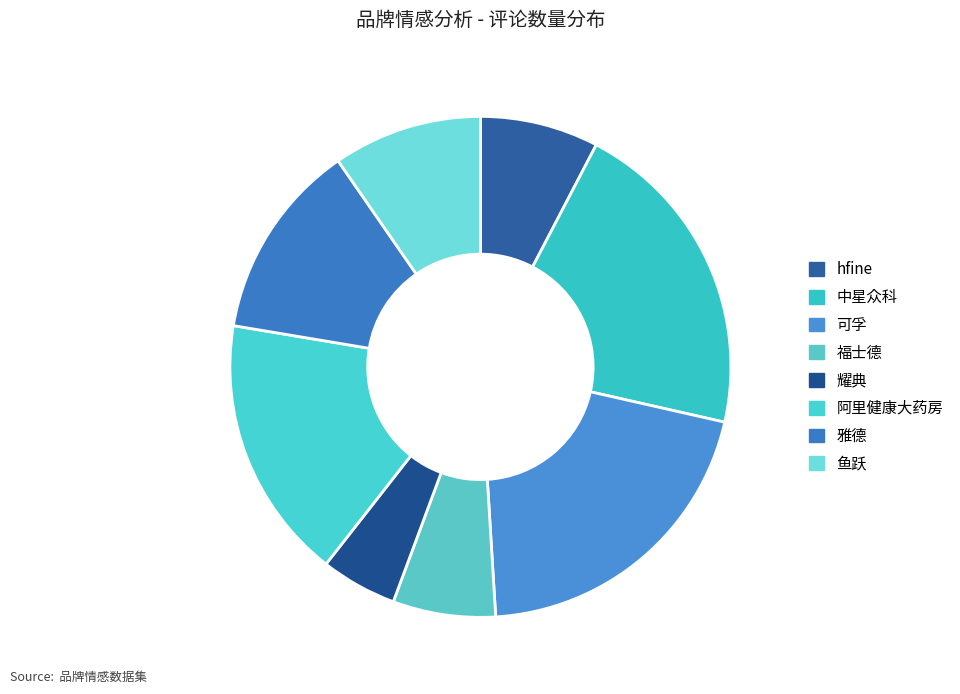

To the nearest percent, what is the difference between the largest and smallest slice percentages?

16%